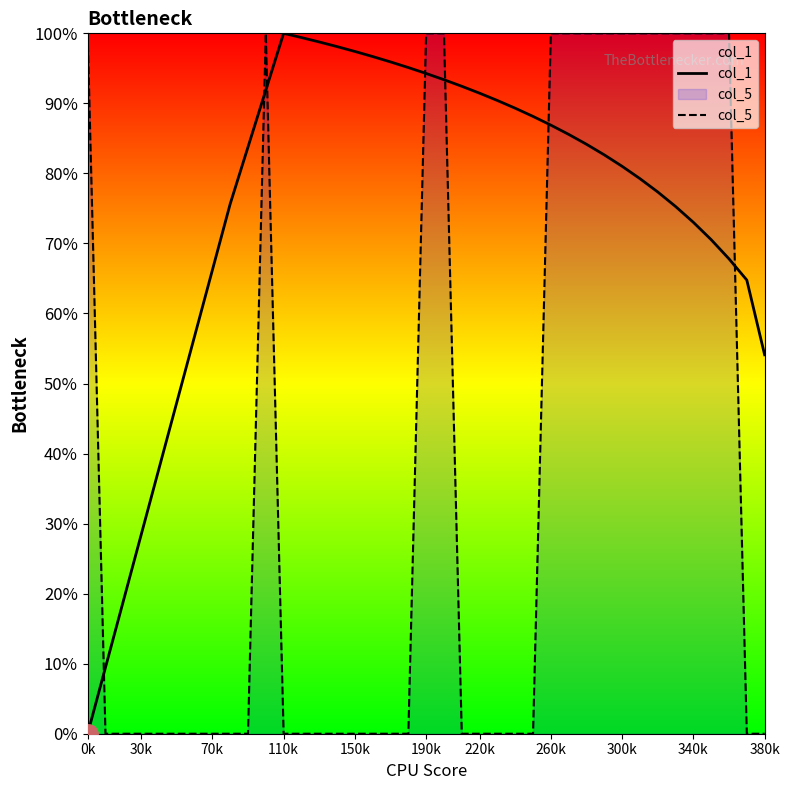

Where is col_5 nearest to the value 0?

30k